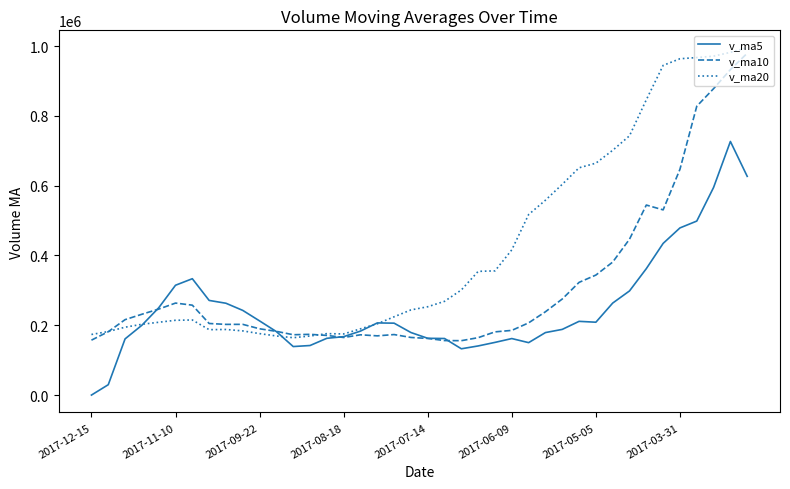

Which series has the largest total across all categories?

v_ma20